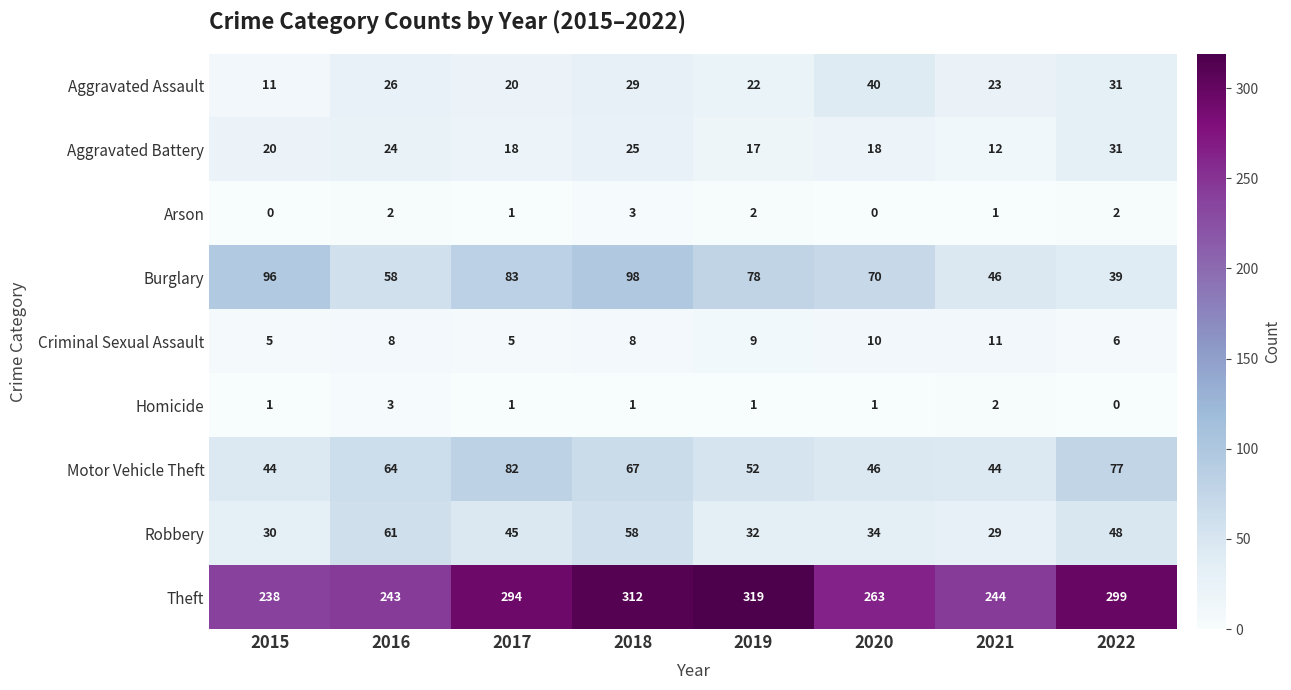

What is the highest value of the Aggravated Assault series?

40